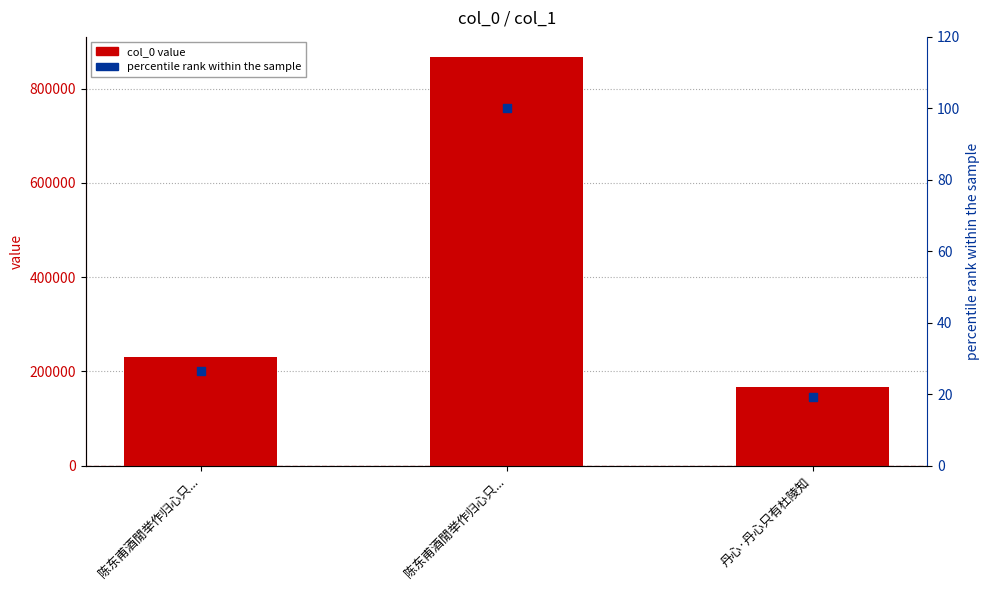

At which category is the sum across all series the highest?

陈东甫酒閒举作归心只...